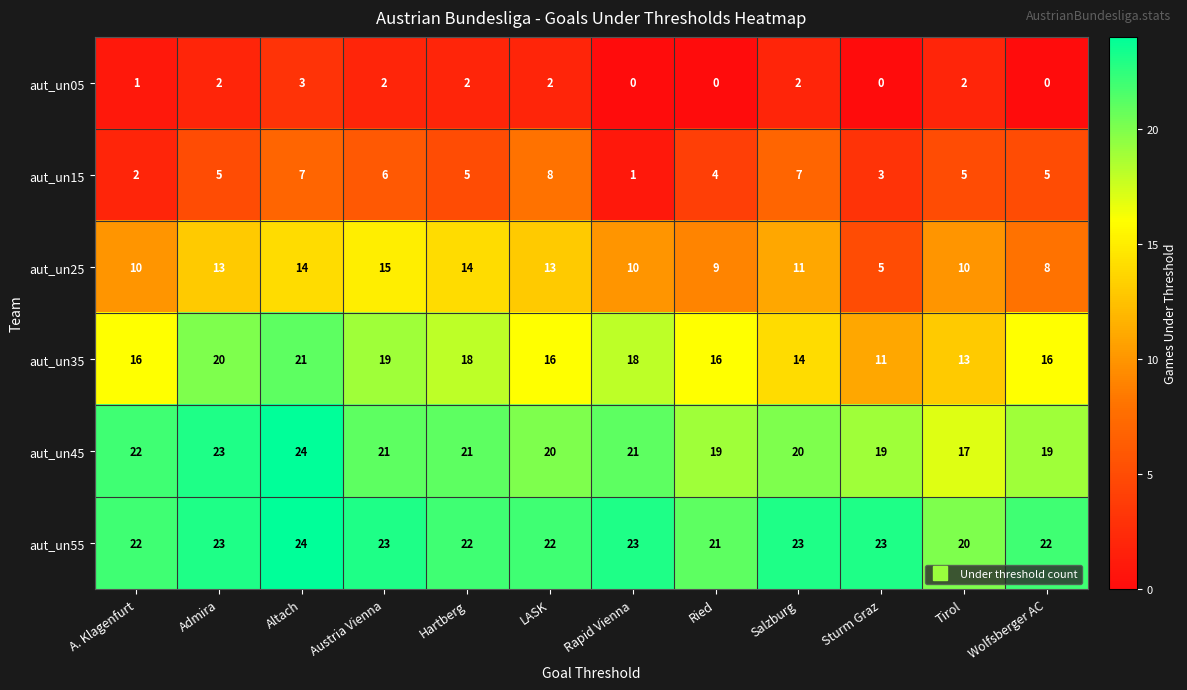

What is the difference between the highest and lowest values at Austria Vienna?

21